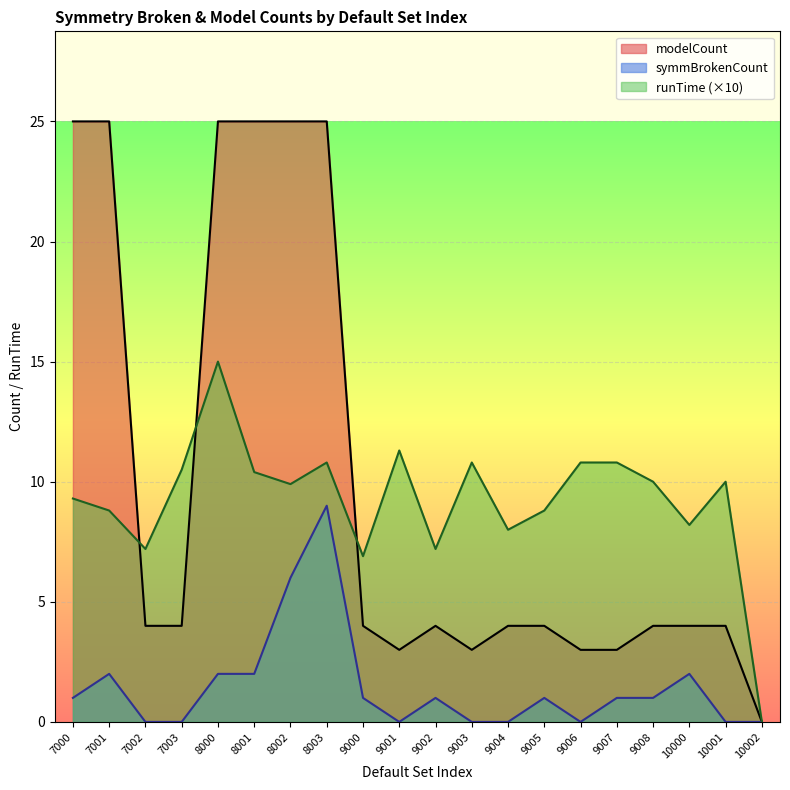

What is the difference between the maximum and minimum values in the modelCount series?

25.0